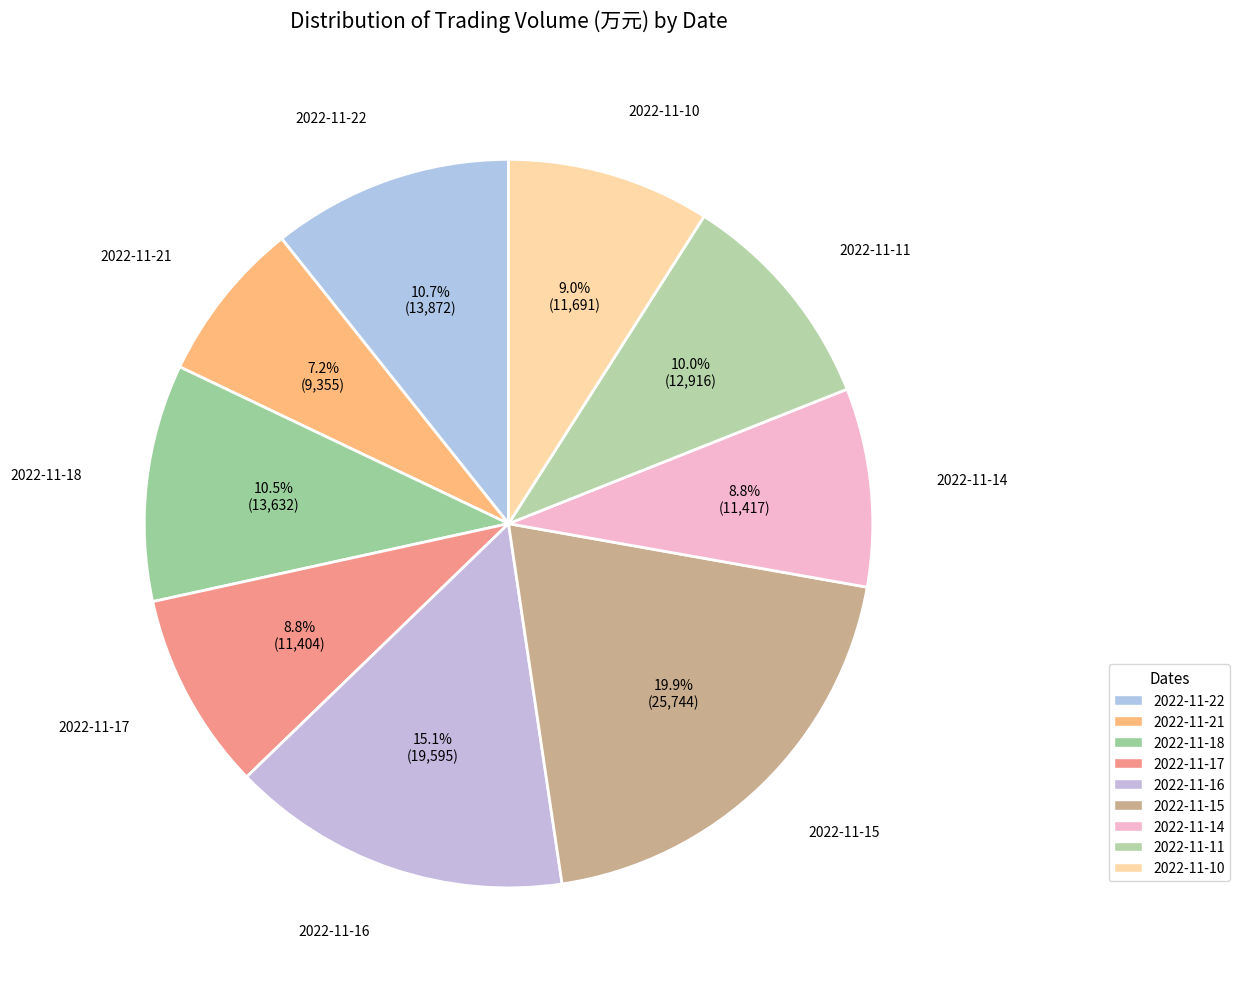

To the nearest percent, what is the combined percentage of 2022-11-16 and 2022-11-15?

35%